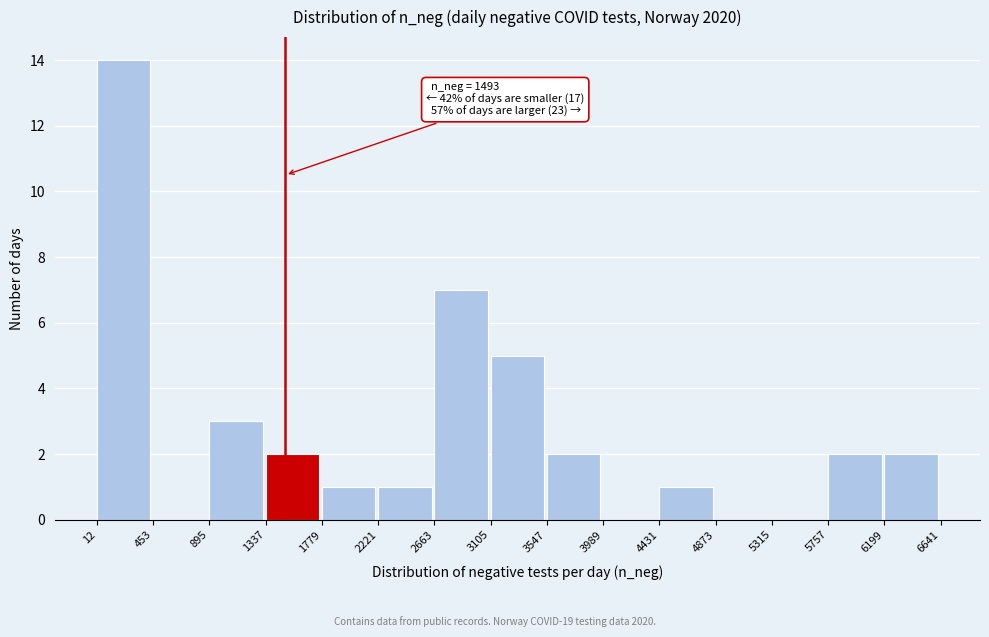

Over which range of the x-axis is the bar tallest?

12 to 453